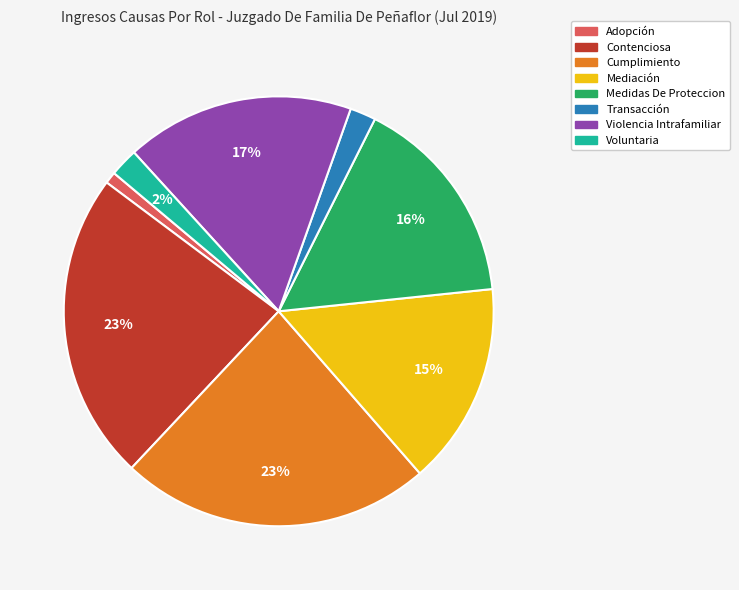

Count the number of slices in the pie.

8